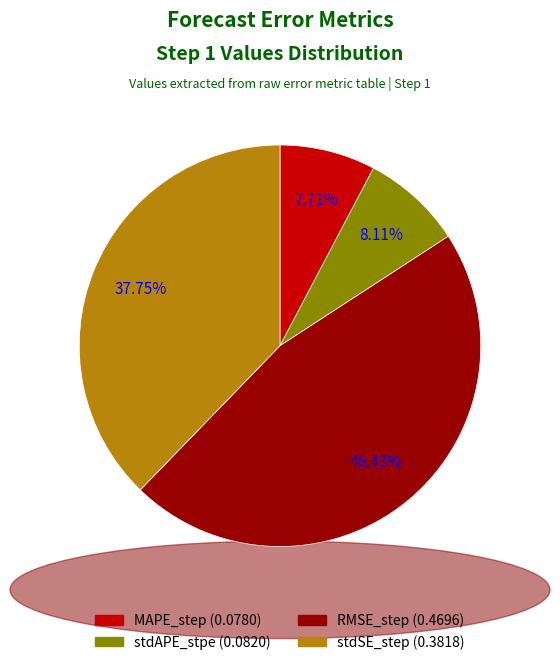

To the nearest percent, what is the combined percentage of stdAPE_stpe and stdSE_step?

46%